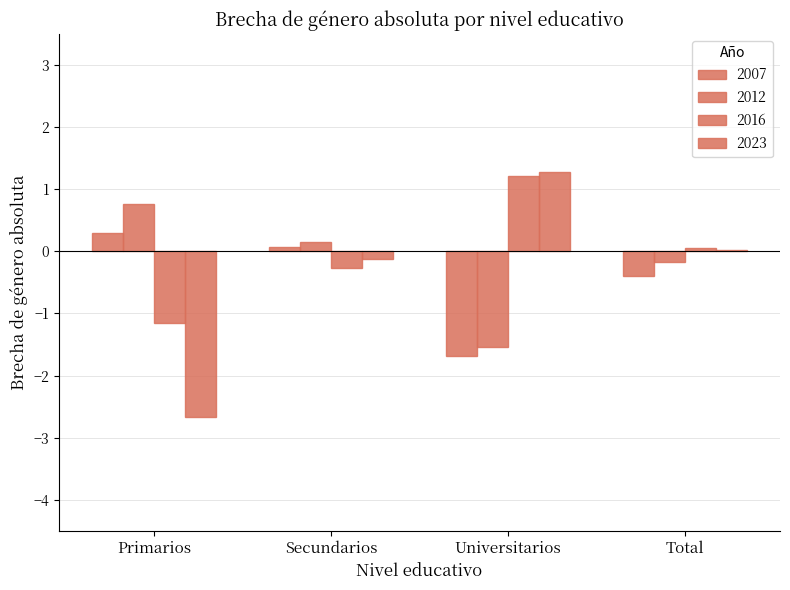

How many series are shown in this chart?

4